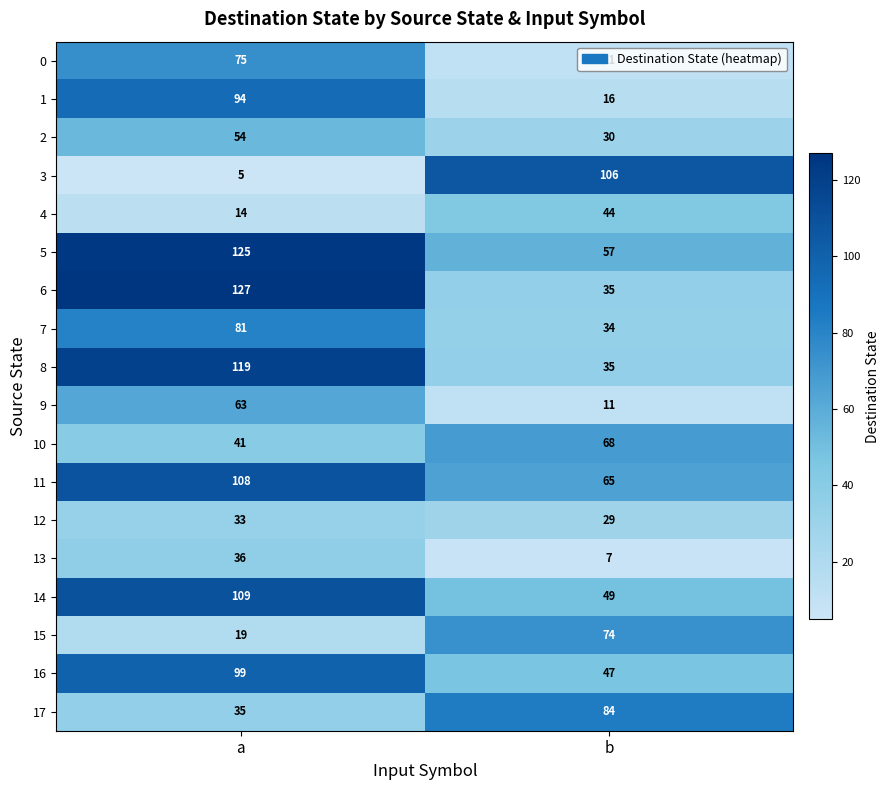

The value of 13 at b is 7. True or false?

True